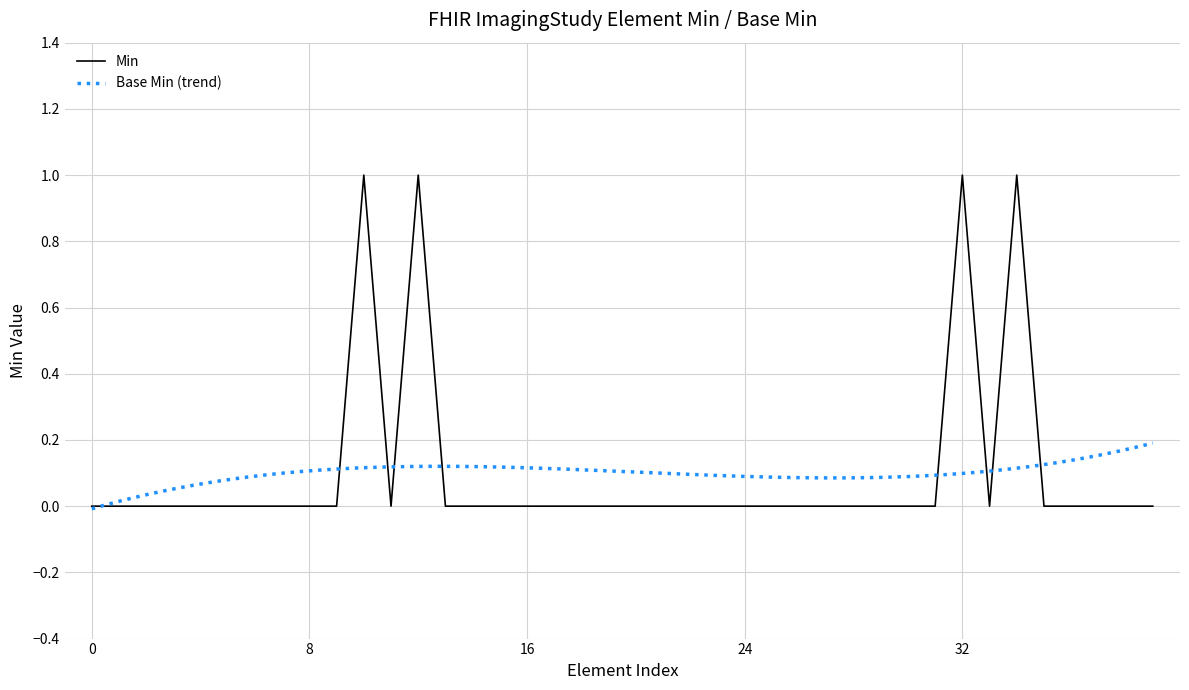

Rank the categories by value from lowest to highest.

ImagingStudy, ImagingStudy.id, ImagingStudy.meta, ImagingStudy.implicitRules, ImagingStudy.language, ImagingStudy.text, ImagingStudy.contained, ImagingStudy.extension, ImagingStudy.modifierExtension, ImagingStudy.identifier, ImagingStudy.modality, ImagingStudy.encounter, ImagingStudy.started, ImagingStudy.basedOn, ImagingStudy.referrer, ImagingStudy.interpreter, ImagingStudy.endpoint, ImagingStudy.numberOfSeries, ImagingStudy.numberOfInstances, ImagingStudy.procedureReference, ImagingStudy.procedureCode, ImagingStudy.location, ImagingStudy.reasonCode, ImagingStudy.reasonReference, ImagingStudy.note, ImagingStudy.description, ImagingStudy.series, ImagingStudy.series.id, ImagingStudy.series.extension, ImagingStudy.series.modifierExtension, ImagingStudy.series.number, ImagingStudy.series.description, ImagingStudy.series.numberOfInstances, ImagingStudy.series.endpoint, ImagingStudy.series.bodySite, ImagingStudy.series.laterality, ImagingStudy.status, ImagingStudy.subject, ImagingStudy.series.uid, ImagingStudy.series.modality